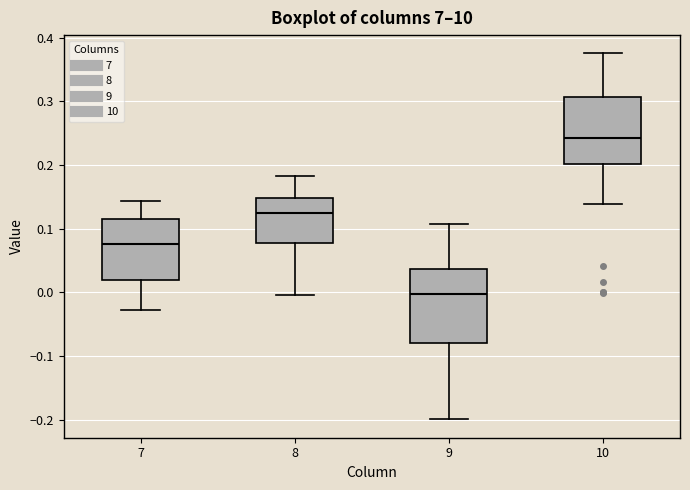

Reading left to right, read every box against the y-axis: the position of its median line, the range the box covers, and the ends of its whiskers. The values are not printed on the chart, so give them approximately, as read against the axis.

7: median 0.08, box 0.02 to 0.12, whiskers -0.03 to 0.14
8: median 0.12, box 0.08 to 0.15, whiskers 0.00 to 0.18
9: median 0.00, box -0.08 to 0.04, whiskers -0.20 to 0.11
10: median 0.24, box 0.20 to 0.31, whiskers 0.14 to 0.38